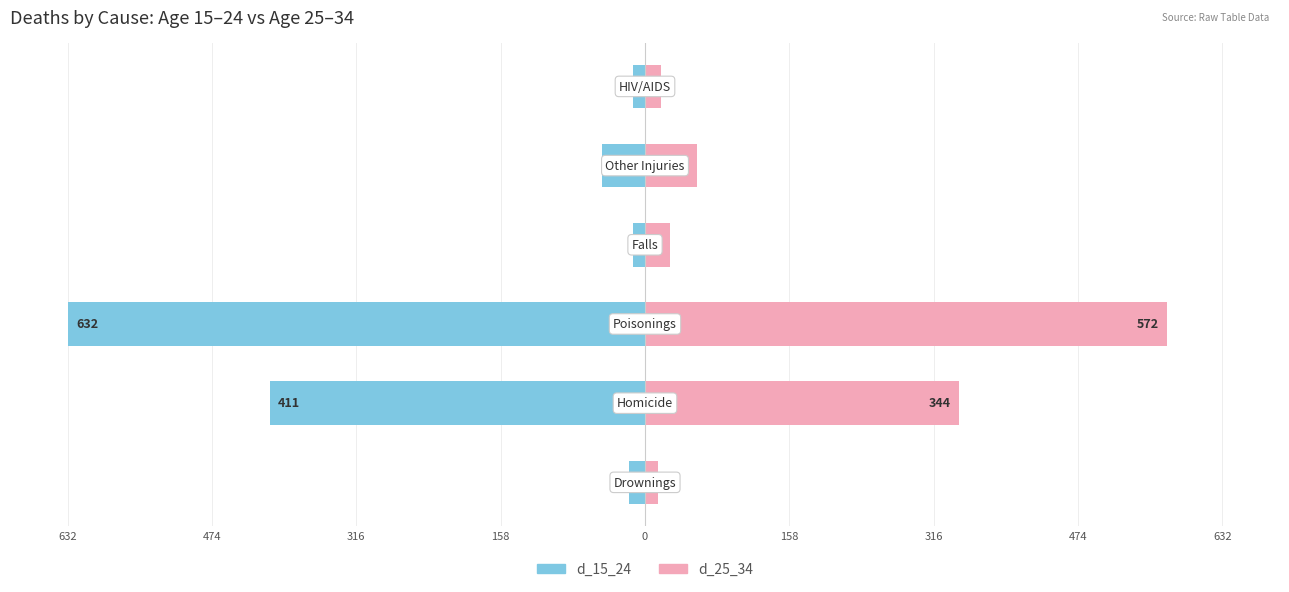

How many data points does each series have?

6